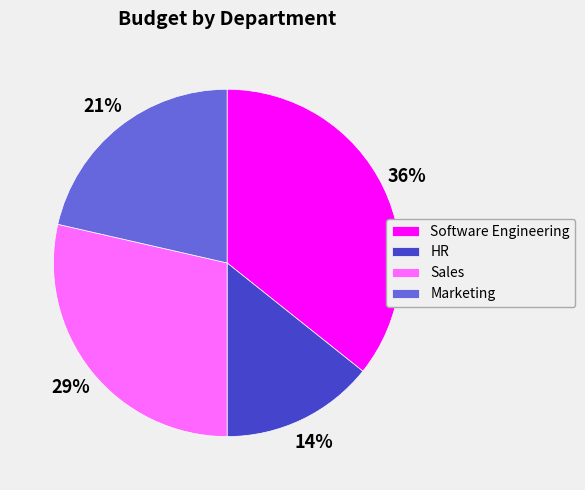

To the nearest percent, what is the average slice percentage?

25%